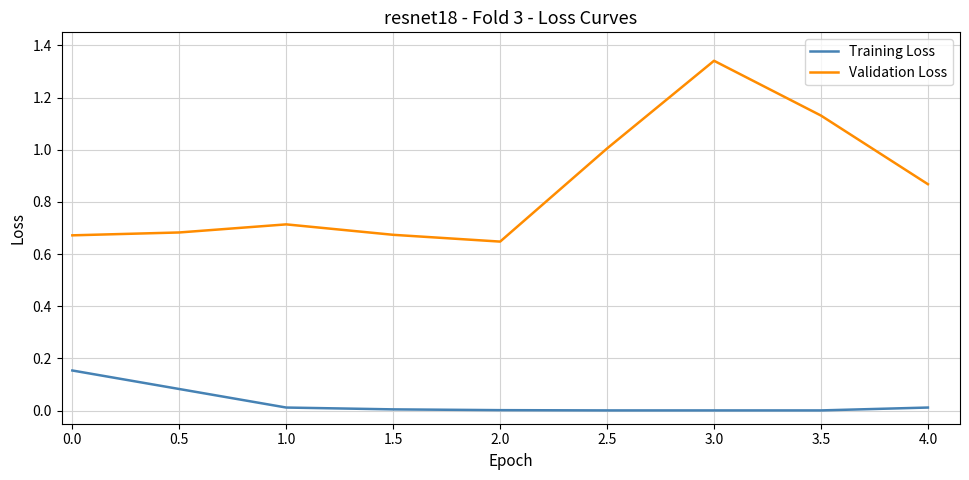

Is the value of Validation Loss at 1.0 greater than the value of Training Loss at 1.0?

Yes